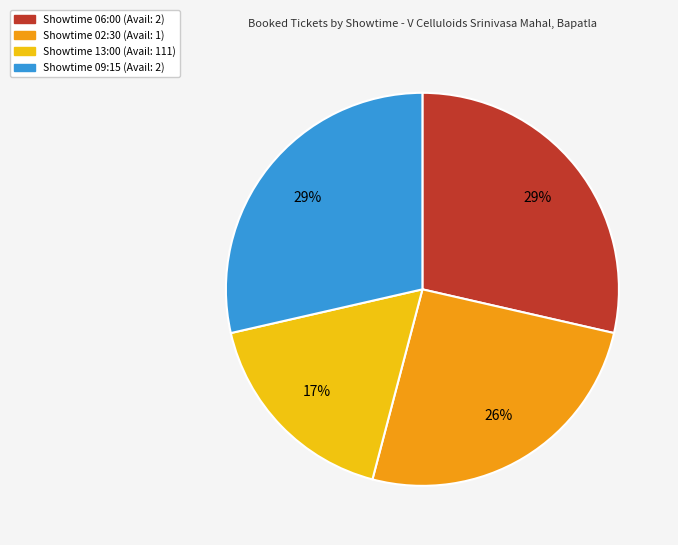

To the nearest percent, what is the average slice percentage?

25%